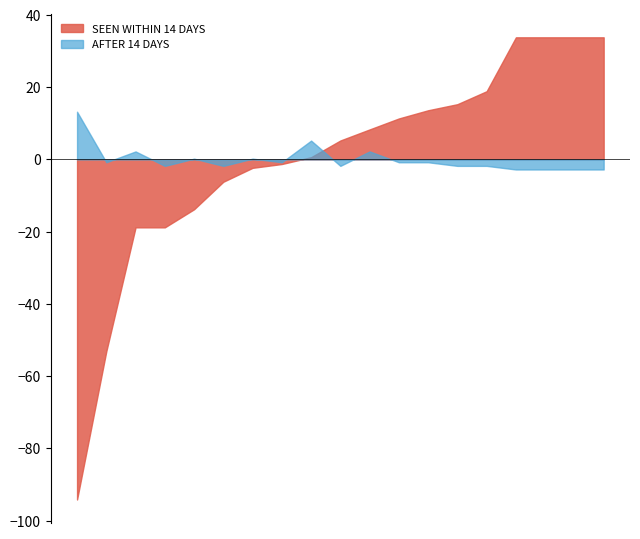

Which category has the lowest value in the AFTER 14 DAYS series?

NHS ASHFORD CCG